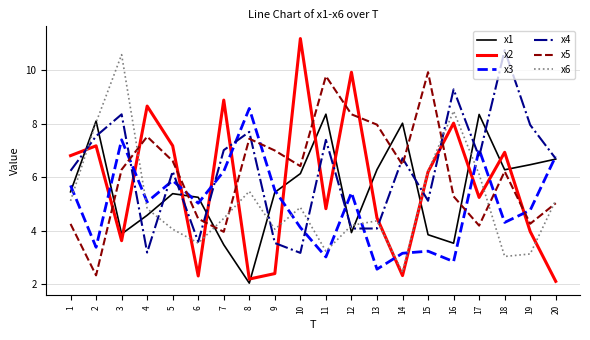

At which category is the sum across all series the highest?

3